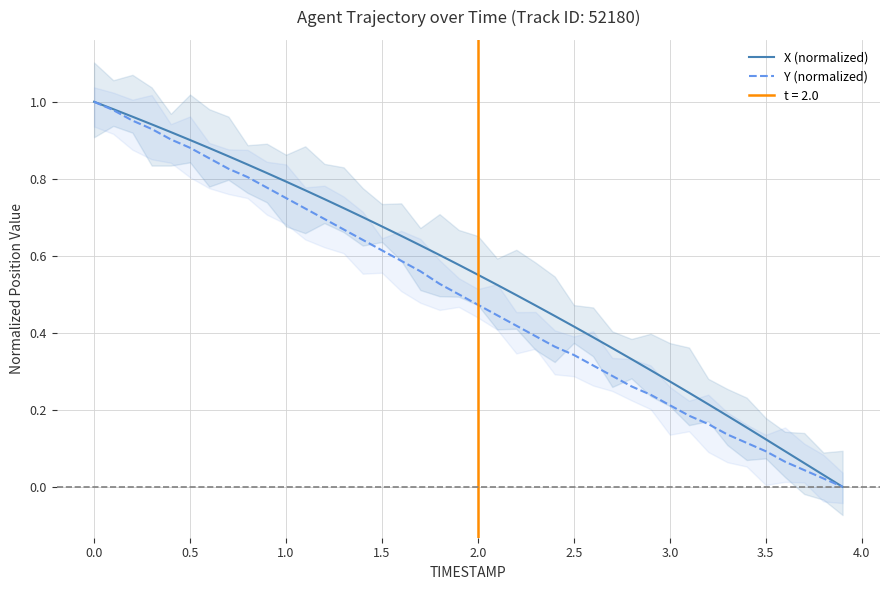

How many data points in Y (normalized) are above 0?

39